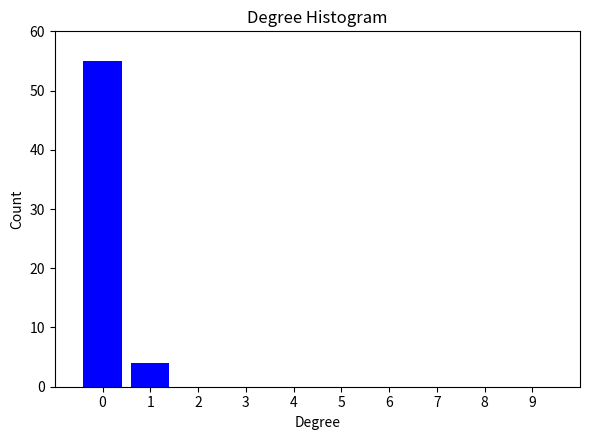

What is the sum of all values?

59